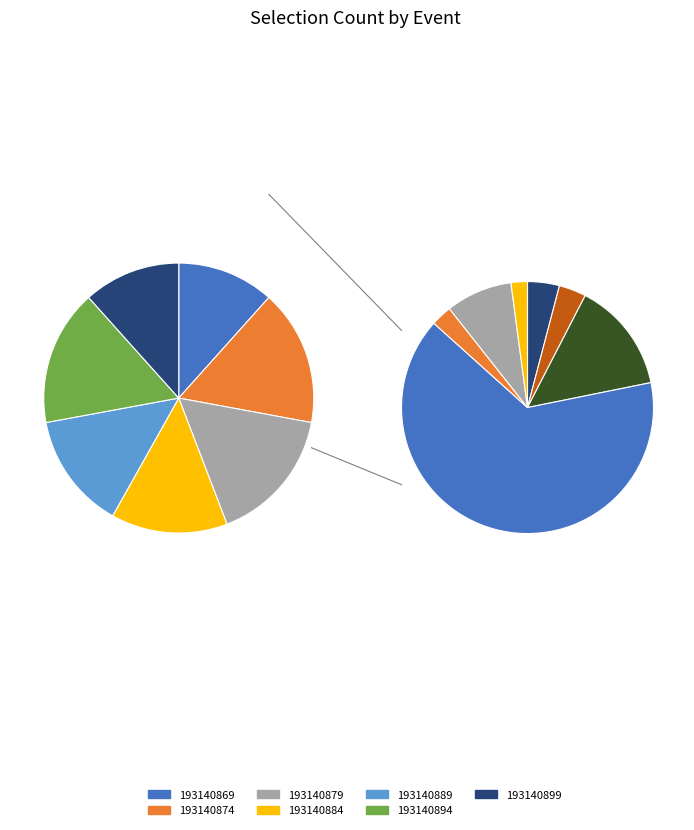

To the nearest percent, what is the average slice percentage?

14%